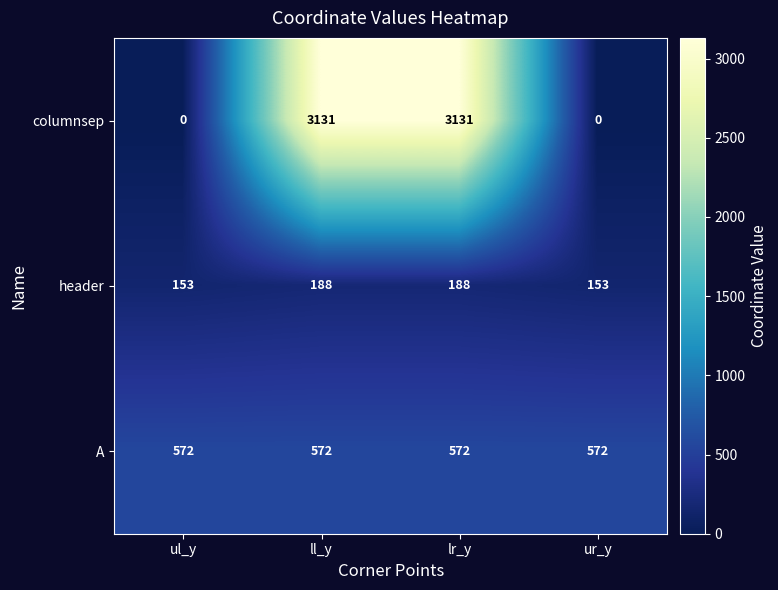

How many header values are between 153 and 188?

4